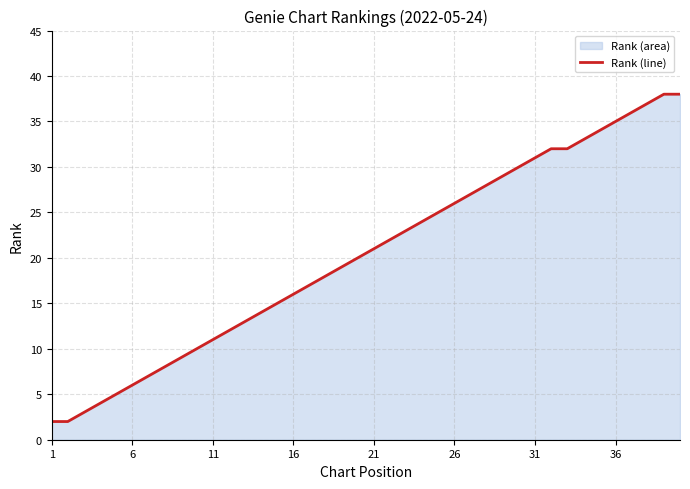

What is the greatest value displayed?

38